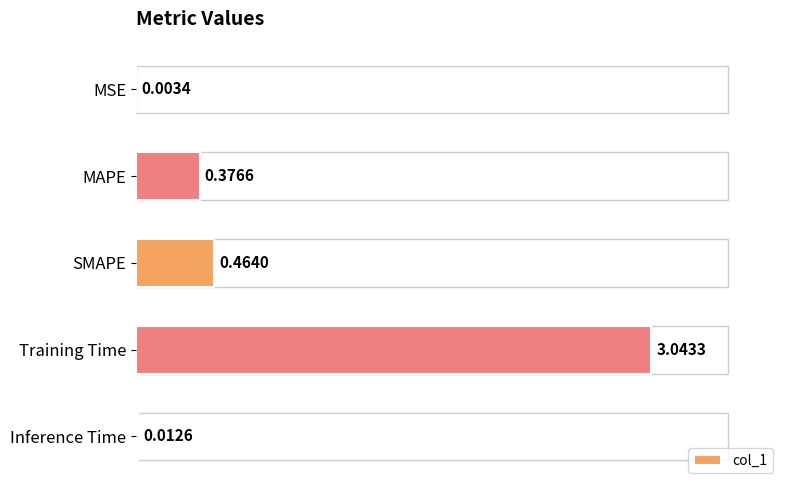

What is the change in value from MAPE to Inference Time?

-0.4